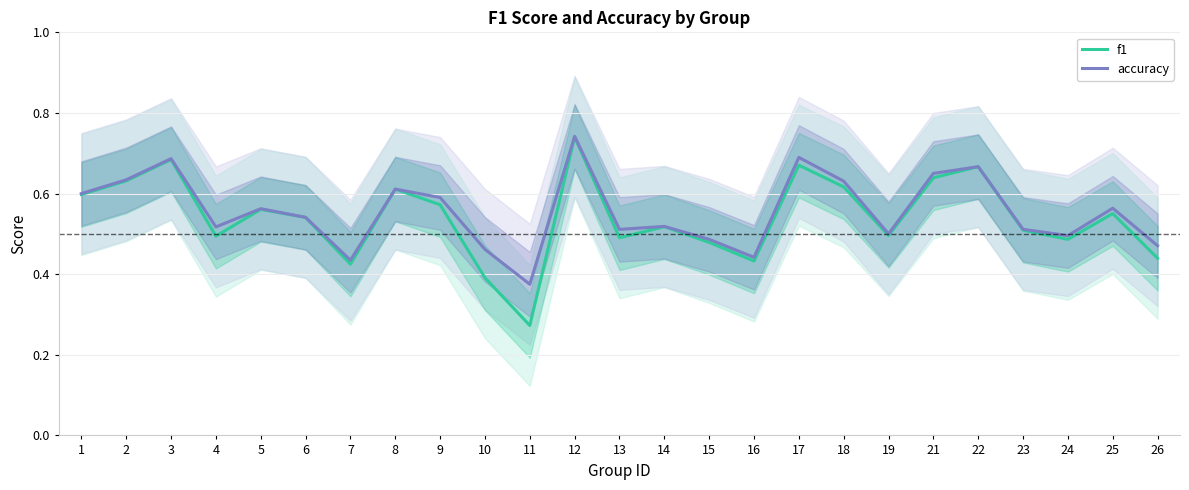

List the labels in order of f1 value, smallest first.

11, 10, 7, 16, 26, 15, 24, 13, 4, 19, 23, 14, 6, 25, 5, 9, 1, 8, 18, 2, 21, 22, 17, 3, 12